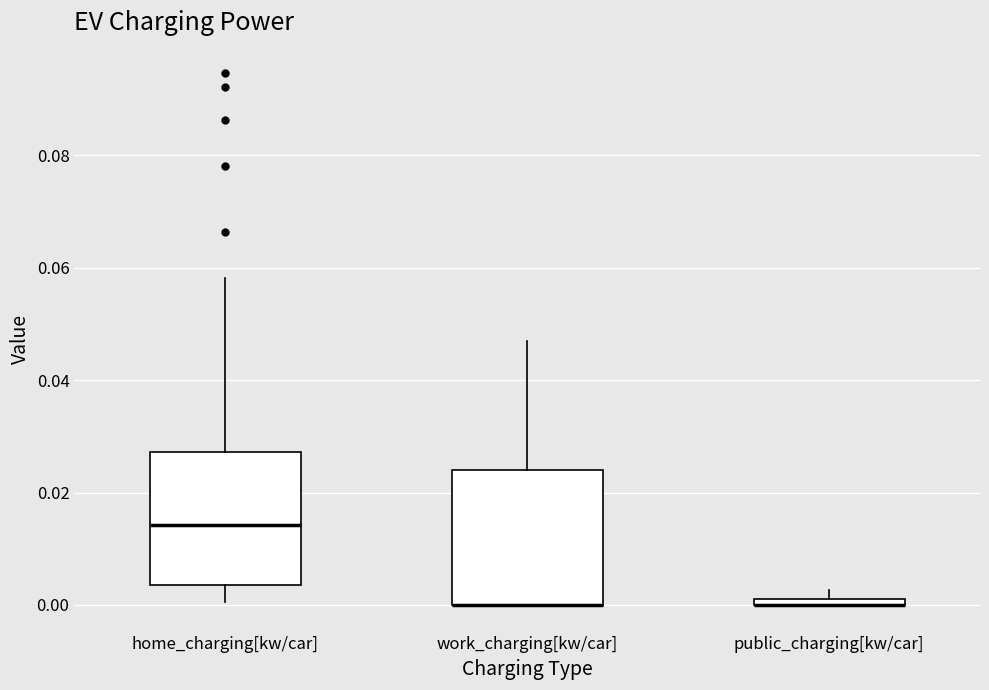

Where does the lower whisker of the box for home_charging[kw/car] end on the y-axis? The values are not printed on the chart, so give them approximately, as read against the axis.

0.000